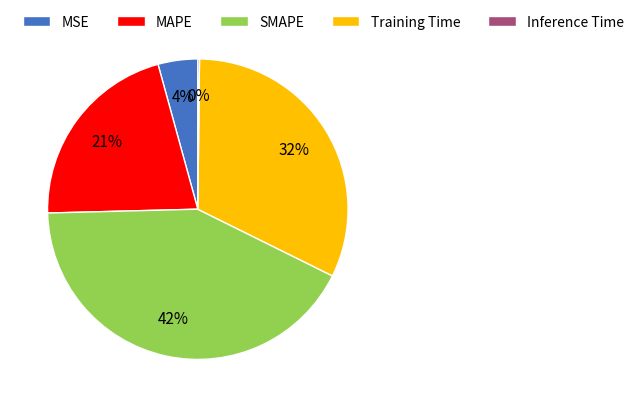

Is it true that SMAPE is 42% of the pie?

True